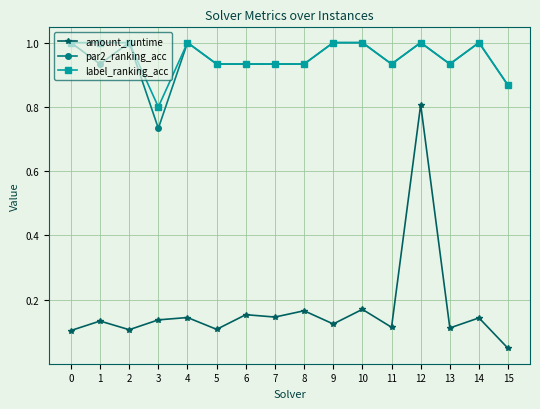

At which label is label_ranking_acc closest to 0?

3